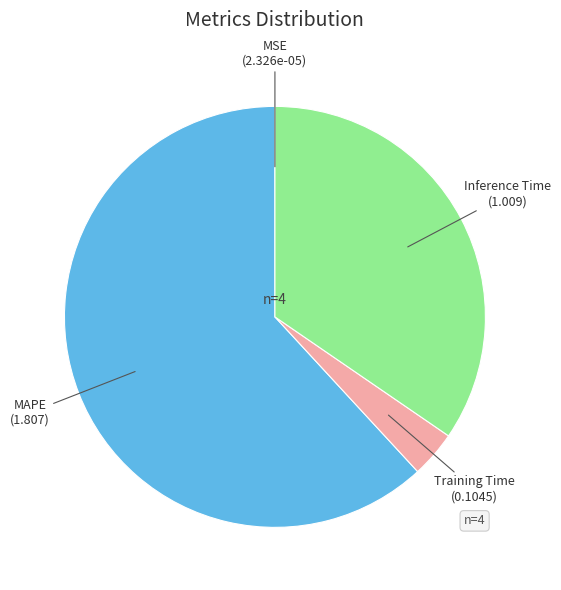

The MAPE slice represents 62% of the pie. True or false?

True